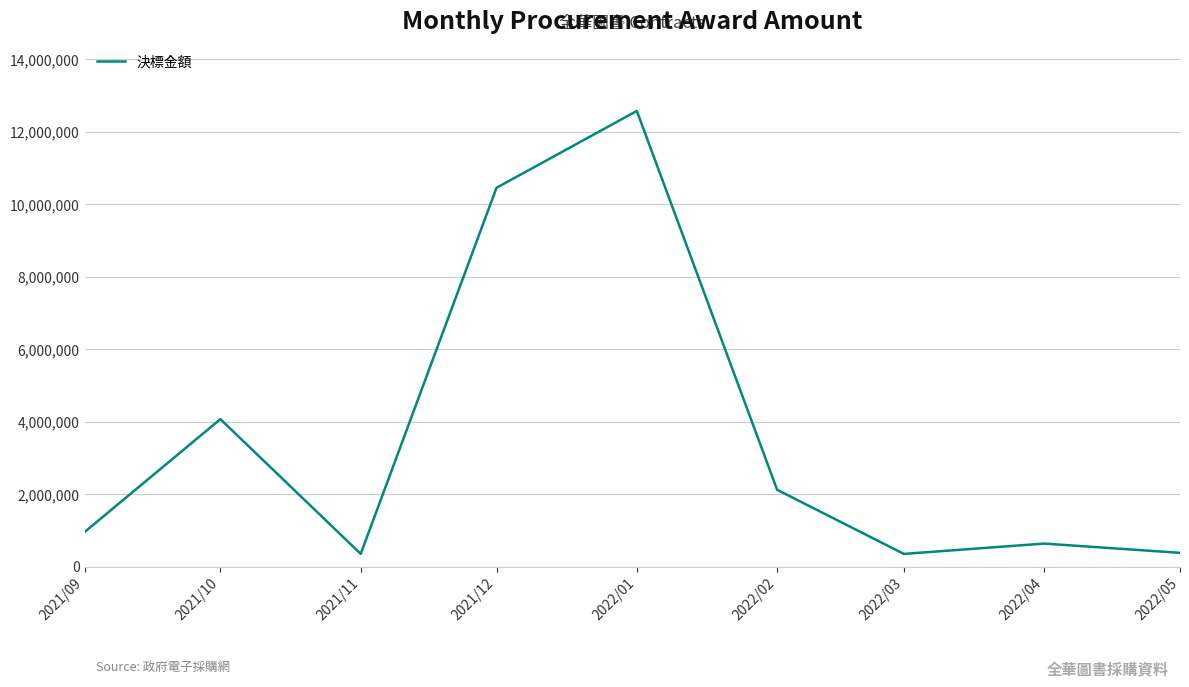

At which label is the value closest to 6465221?

2021/10